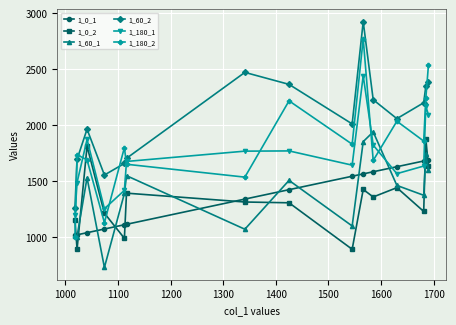

Count the number of data series in this chart.

6